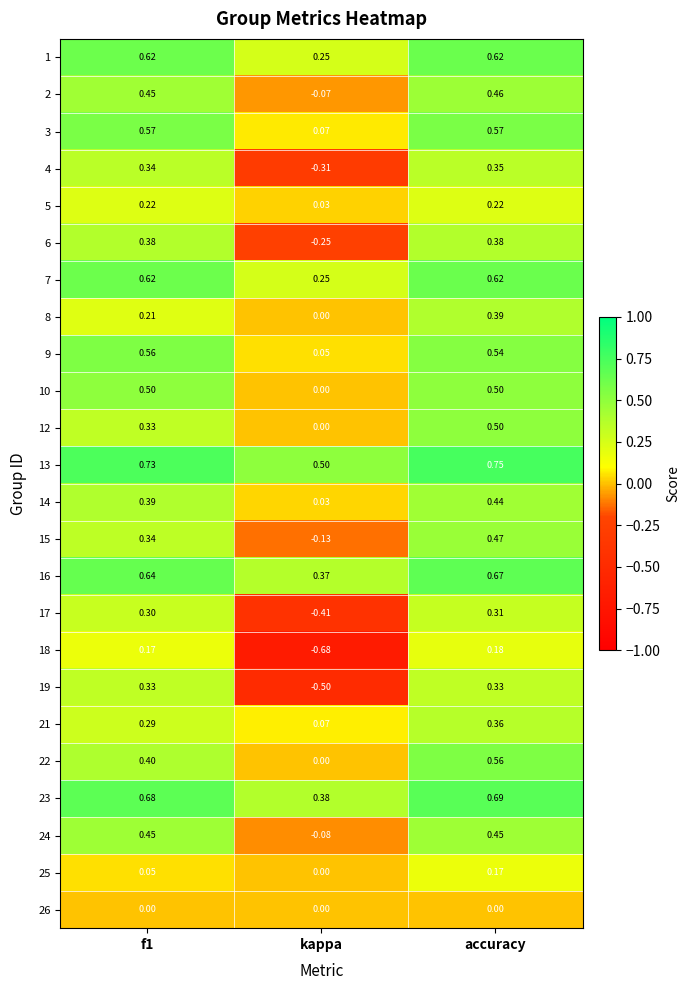

Which series has the largest total across all categories?

13